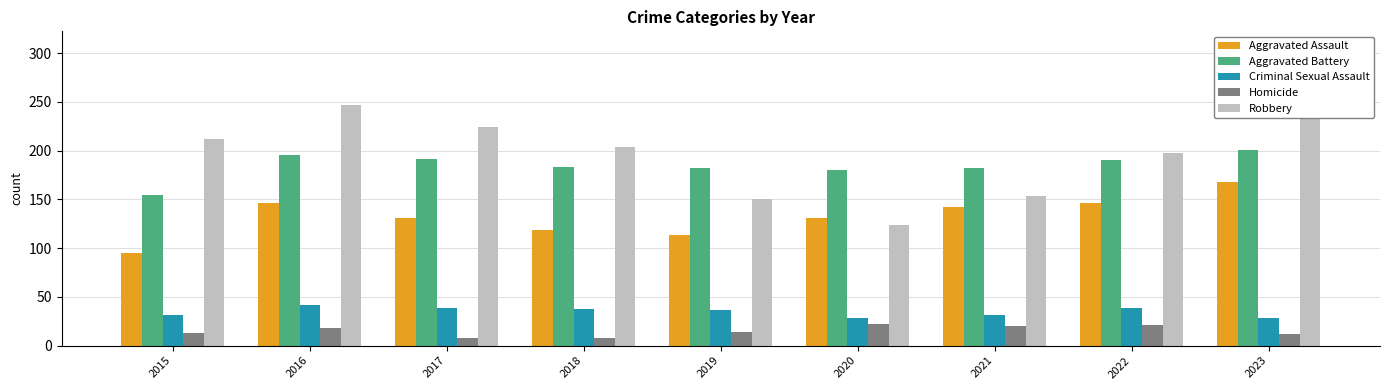

Reading right to left, what are all the values shown in this chart?

Aggravated Assault: 168	146	142	131	113	119	131	146	95
Aggravated Battery: 201	190	182	180	182	183	191	196	154
Criminal Sexual Assault: 28	39	31	28	37	38	39	42	31
Homicide: 12	21	20	22	14	8	8	18	13
Robbery: 307	198	153	124	150	204	224	247	212